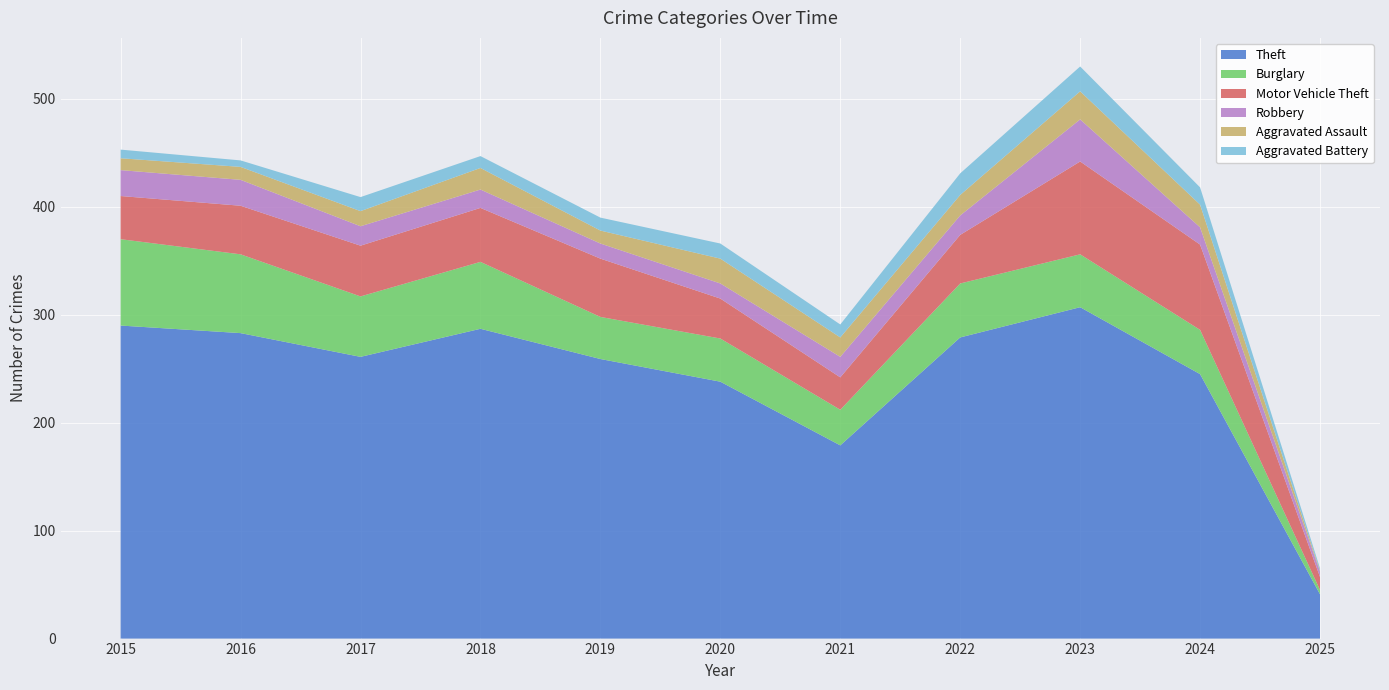

Reading left to right, list all the values displayed in this chart.

Theft: 2015=290	2016=283	2017=261	2018=287	2019=259	2020=238	2021=179	2022=279	2023=307	2024=245	2025=41
Burglary: 2015=80	2016=73	2017=56	2018=62	2019=39	2020=40	2021=33	2022=50	2023=49	2024=41	2025=4
Motor Vehicle Theft: 2015=40	2016=45	2017=47	2018=50	2019=54	2020=37	2021=30	2022=45	2023=86	2024=79	2025=12
Robbery: 2015=24	2016=24	2017=18	2018=17	2019=14	2020=14	2021=19	2022=18	2023=39	2024=16	2025=5
Aggravated Assault: 2015=11	2016=12	2017=14	2018=20	2019=12	2020=23	2021=18	2022=19	2023=26	2024=21	2025=1
Aggravated Battery: 2015=8	2016=6	2017=13	2018=11	2019=12	2020=14	2021=12	2022=20	2023=23	2024=16	2025=2